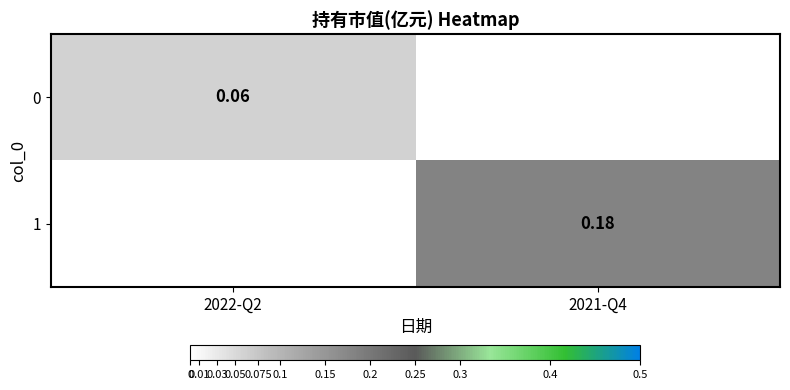

What is the difference between the highest and lowest values at 2021-Q4?

0.2